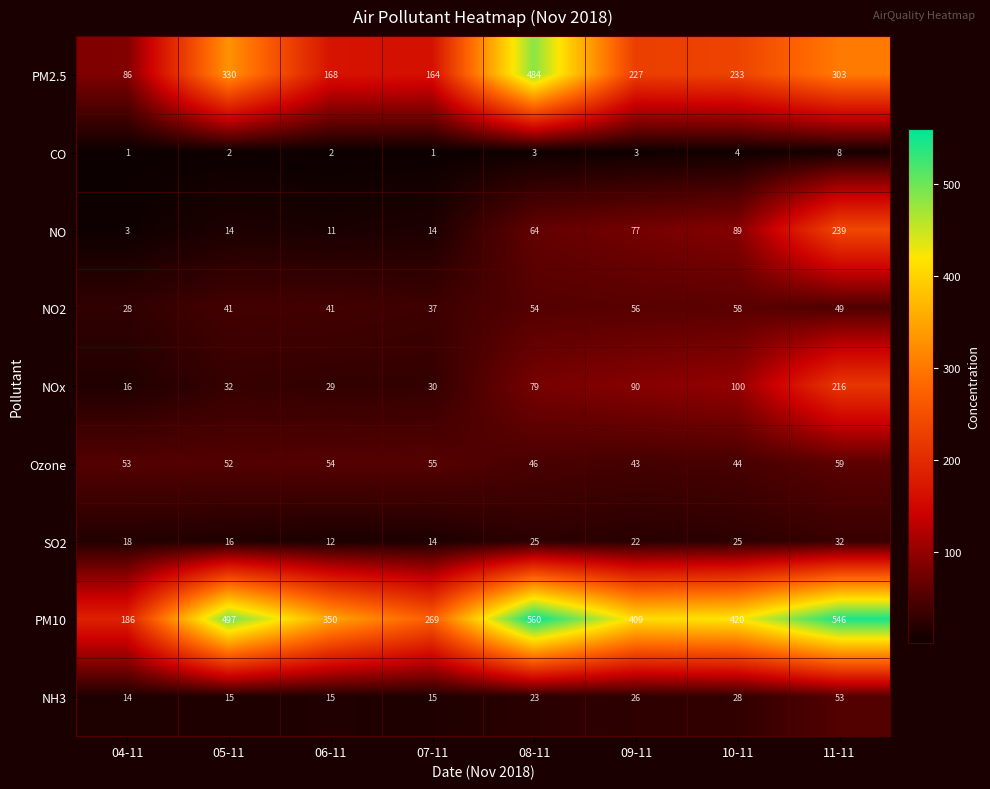

Which series has the largest total across all categories?

PM10